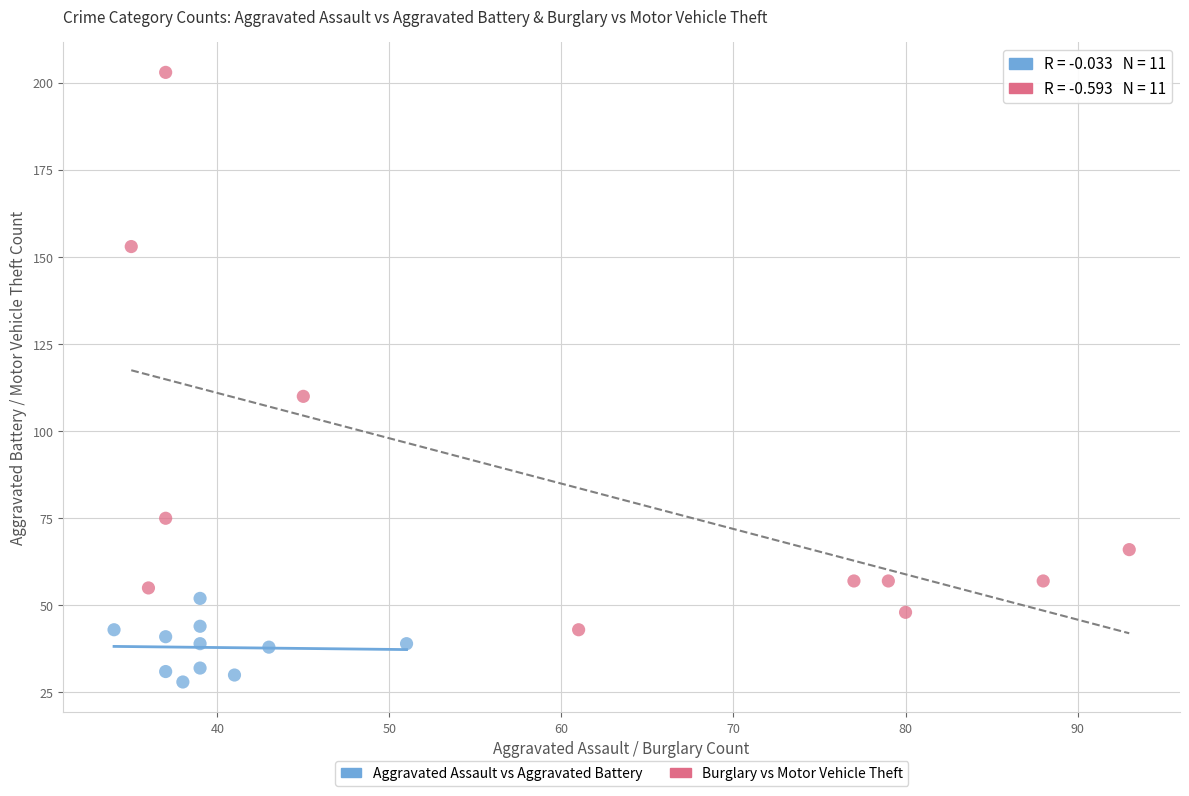

Which series contains the lowest Y value?

Aggravated Assault vs Aggravated Battery